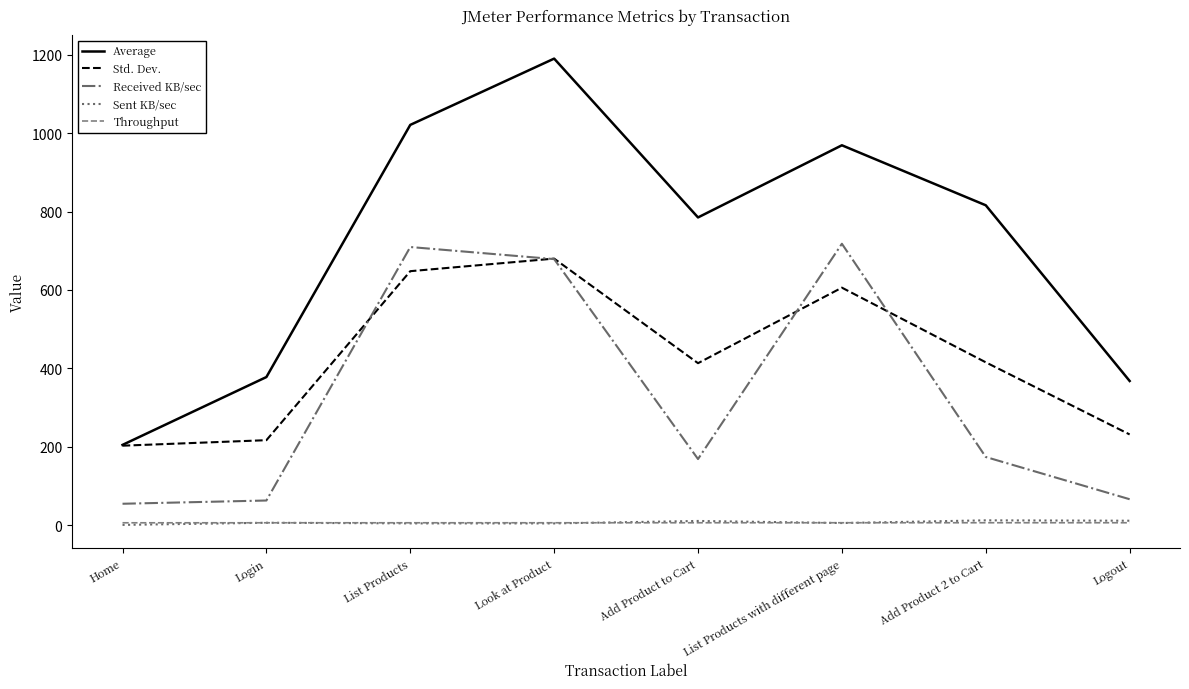

Which series has the largest total across all categories?

Average